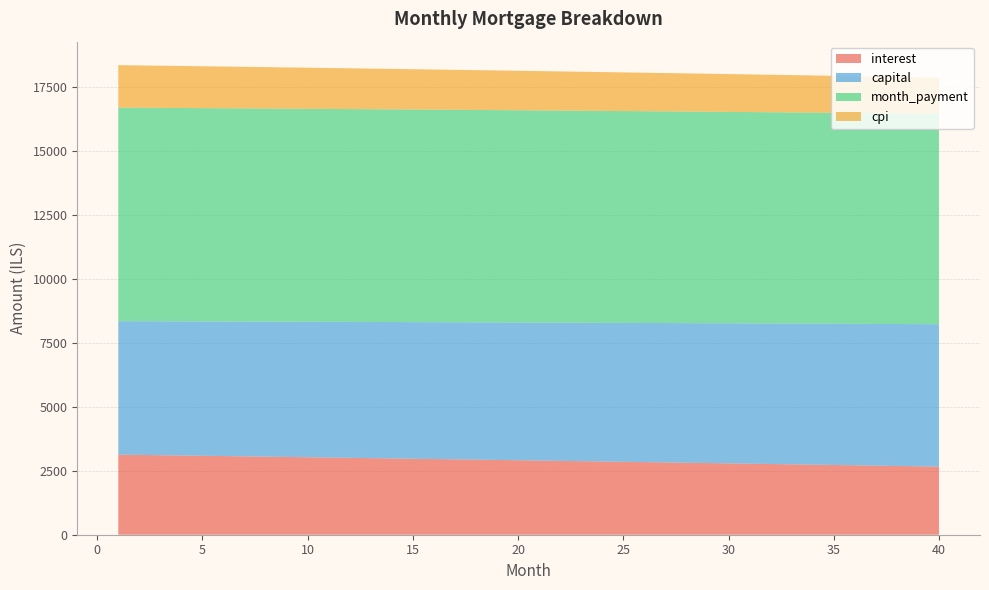

Reading left to right, transcribe all the data shown in this chart.

interest: 3130.2	3119.1	3107.9	3096.7	3085.5	3074.2	3062.8	3051.5	3040.0	3028.5	3017.0	3005.4	2993.8	2982.1	2970.4	2958.7	2946.8	2935.0	2923.1	2911.1	2899.1	2887.1	2875.0	2862.8	2850.6	2838.4	2826.1	2813.7	2801.3	2788.9	2776.4	2763.9	2751.3	2738.6	2726.0	2713.2	2700.4	2687.6	2674.7	2661.8
capital: 5217.0	5225.7	5234.4	5243.1	5251.9	5260.6	5269.4	5278.2	5287.0	5295.8	5304.6	5313.5	5322.3	5331.2	5340.1	5349.0	5357.9	5366.8	5375.8	5384.7	5393.7	5402.7	5411.7	5420.7	5429.7	5438.8	5447.9	5456.9	5466.0	5475.1	5484.3	5493.4	5502.6	5511.7	5520.9	5530.1	5539.3	5548.6	5557.8	5567.1
month_payment: 8347.2	8344.8	8342.4	8339.9	8337.4	8334.8	8332.2	8329.6	8327.0	8324.3	8321.6	8318.9	8316.1	8313.3	8310.5	8307.6	8304.7	8301.8	8298.8	8295.8	8292.8	8289.7	8286.6	8283.5	8280.4	8277.2	8273.9	8270.7	8267.4	8264.0	8260.7	8257.3	8253.8	8250.4	8246.9	8243.3	8239.8	8236.2	8232.5	8228.8
cpi: 1660.7	1654.8	1648.8	1642.9	1636.8	1630.8	1624.7	1618.6	1612.5	1606.4	1600.2	1594.0	1587.8	1581.6	1575.3	1569.0	1562.7	1556.4	1550.0	1543.6	1537.2	1530.8	1524.3	1517.8	1511.3	1504.7	1498.2	1491.6	1484.9	1478.3	1471.6	1464.9	1458.2	1451.4	1444.6	1437.8	1431.0	1424.1	1417.2	1410.3